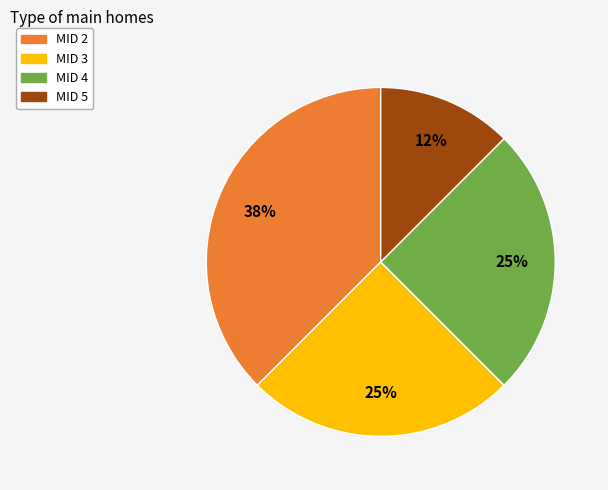

Is there any slice that represents more than half of the pie?

No